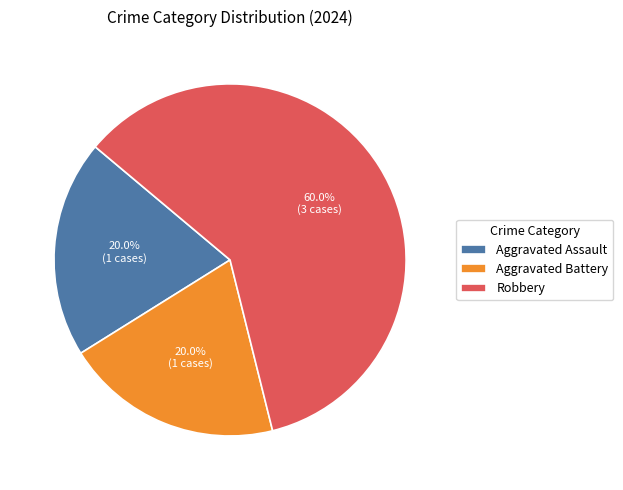

How many segments does this pie chart have?

3